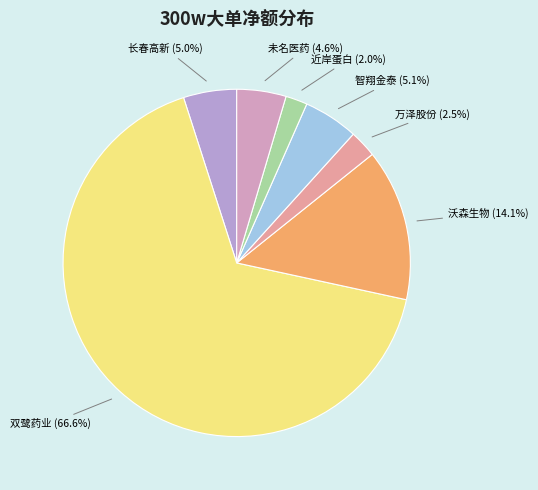

Is there a majority slice in this chart?

Yes